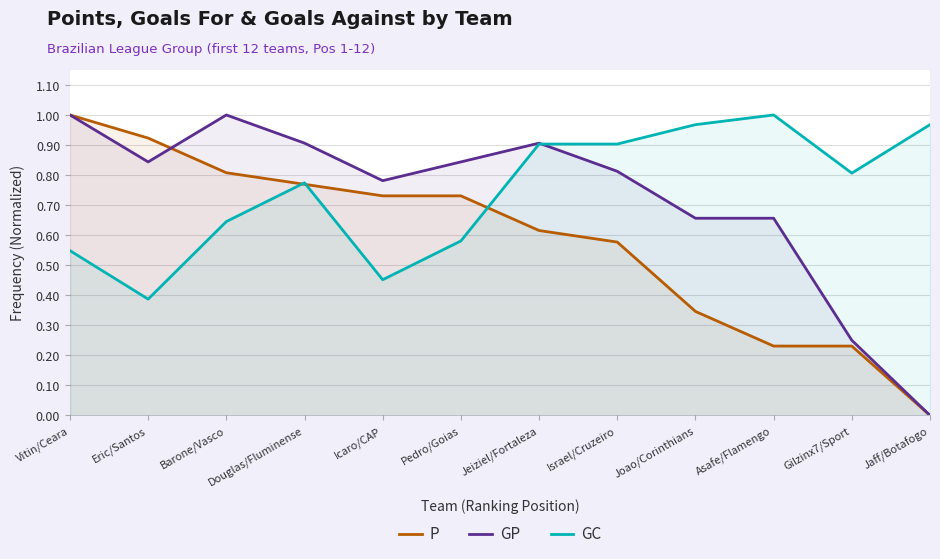

Reading left to right, what are all the values shown in this chart?

P: 1.0	0.9	0.8	0.8	0.7	0.7	0.6	0.6	0.3	0.2	0.2	0.0
GP: 1.0	0.8	1.0	0.9	0.8	0.8	0.9	0.8	0.7	0.7	0.2	0.0
GC: 0.5	0.4	0.6	0.8	0.5	0.6	0.9	0.9	1.0	1.0	0.8	1.0